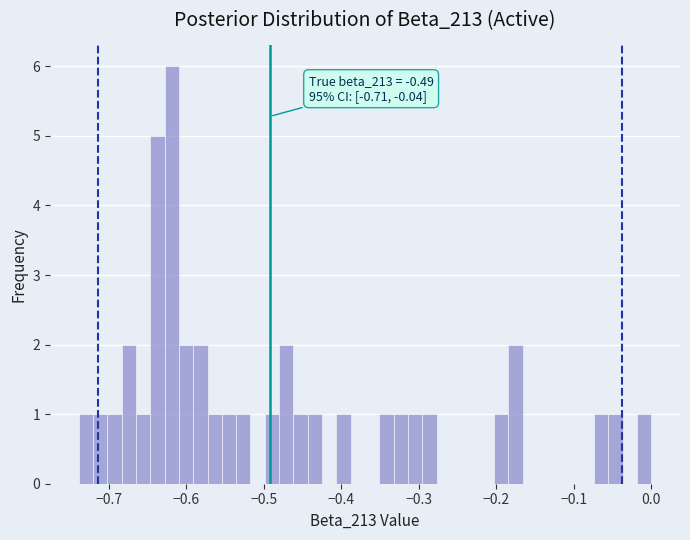

Read against the x-axis, roughly where is the centre of the tallest bar?

-0.62